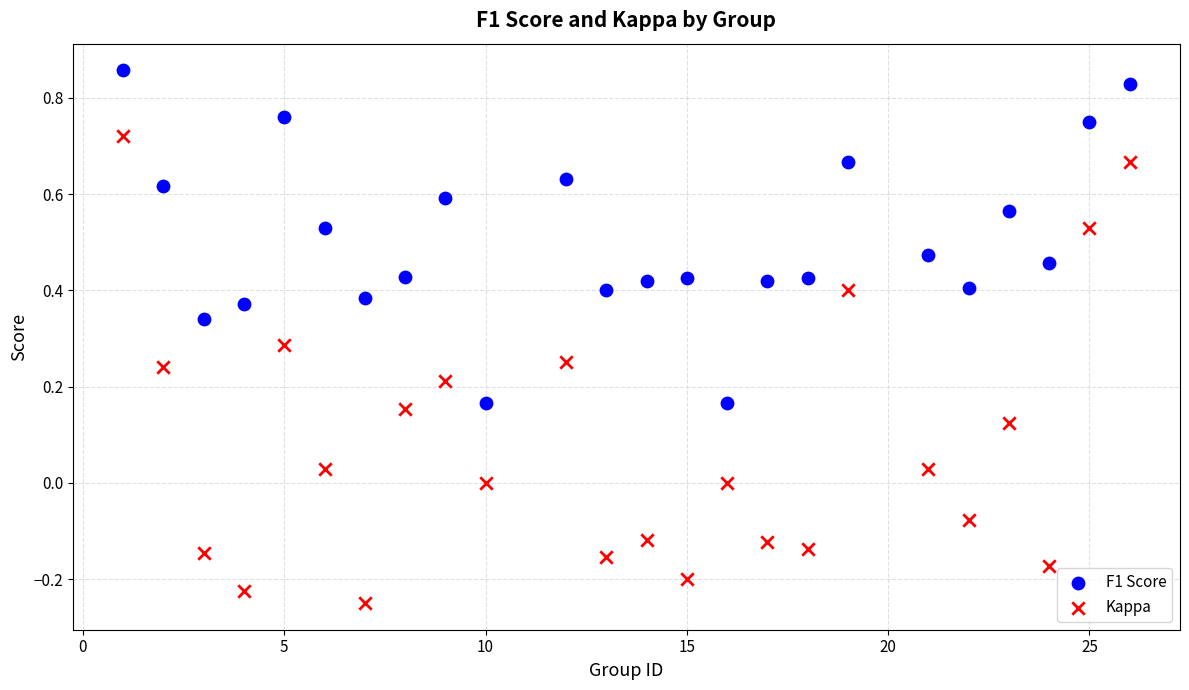

Which series reaches the minimum Y coordinate?

Kappa